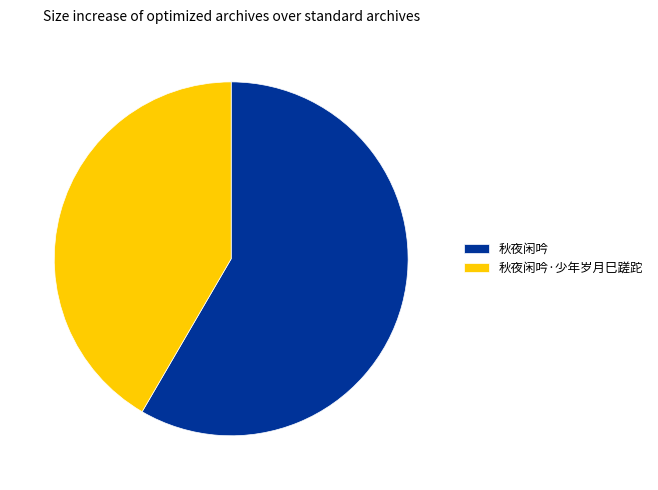

Is there a majority slice in this chart?

Yes